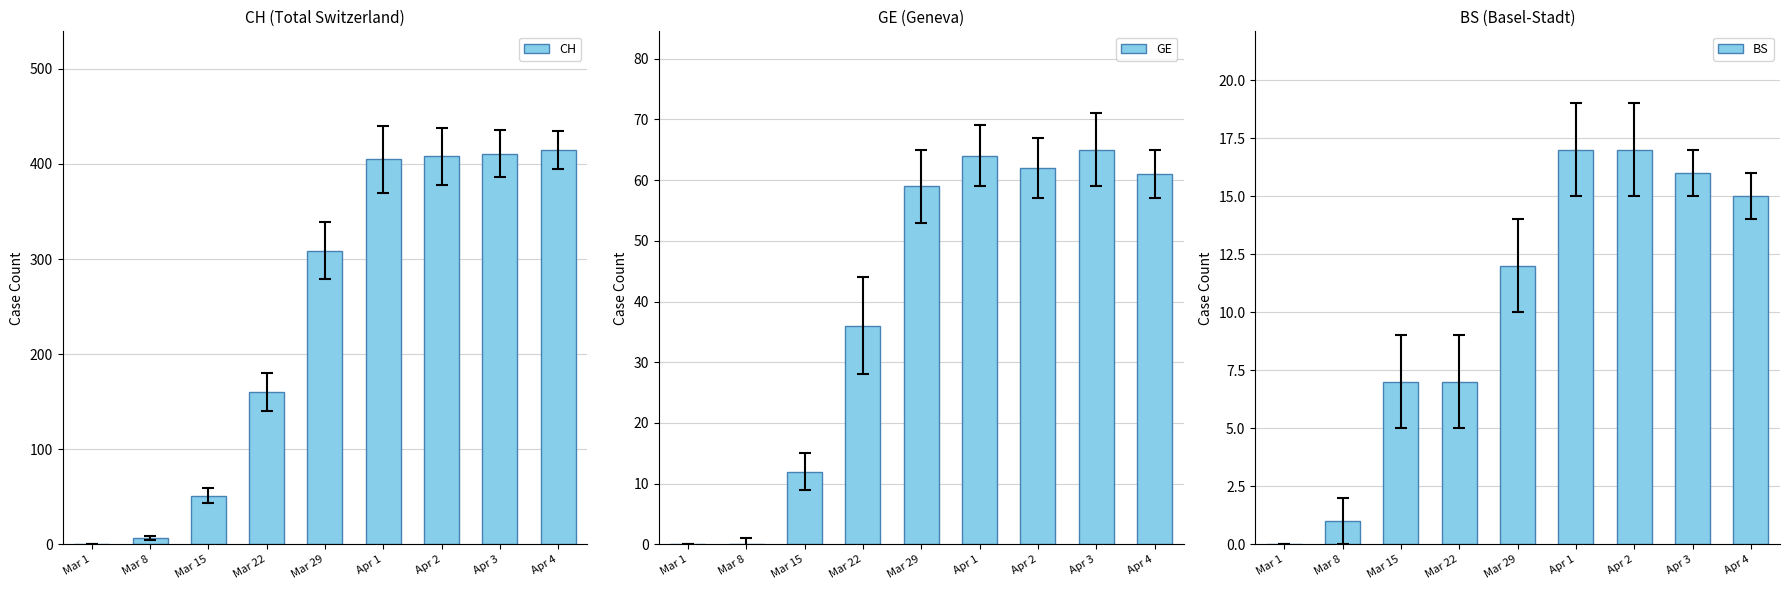

Rank the series by their maximum value, from highest to lowest.

CH, GE, BS